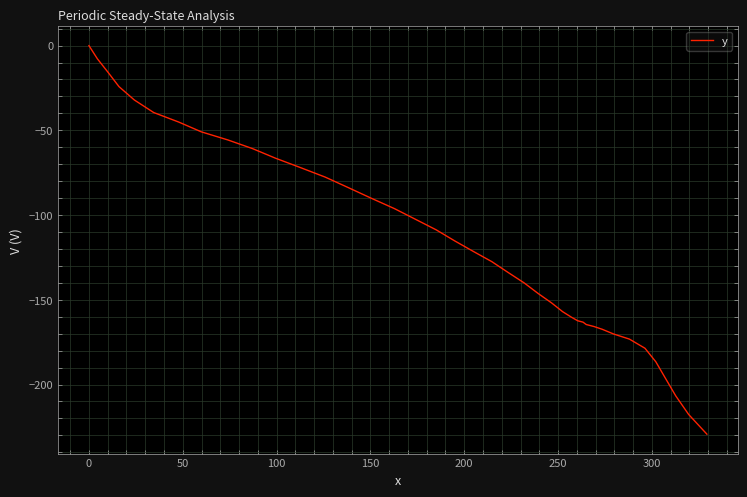

What is the smallest value displayed?

-229.3